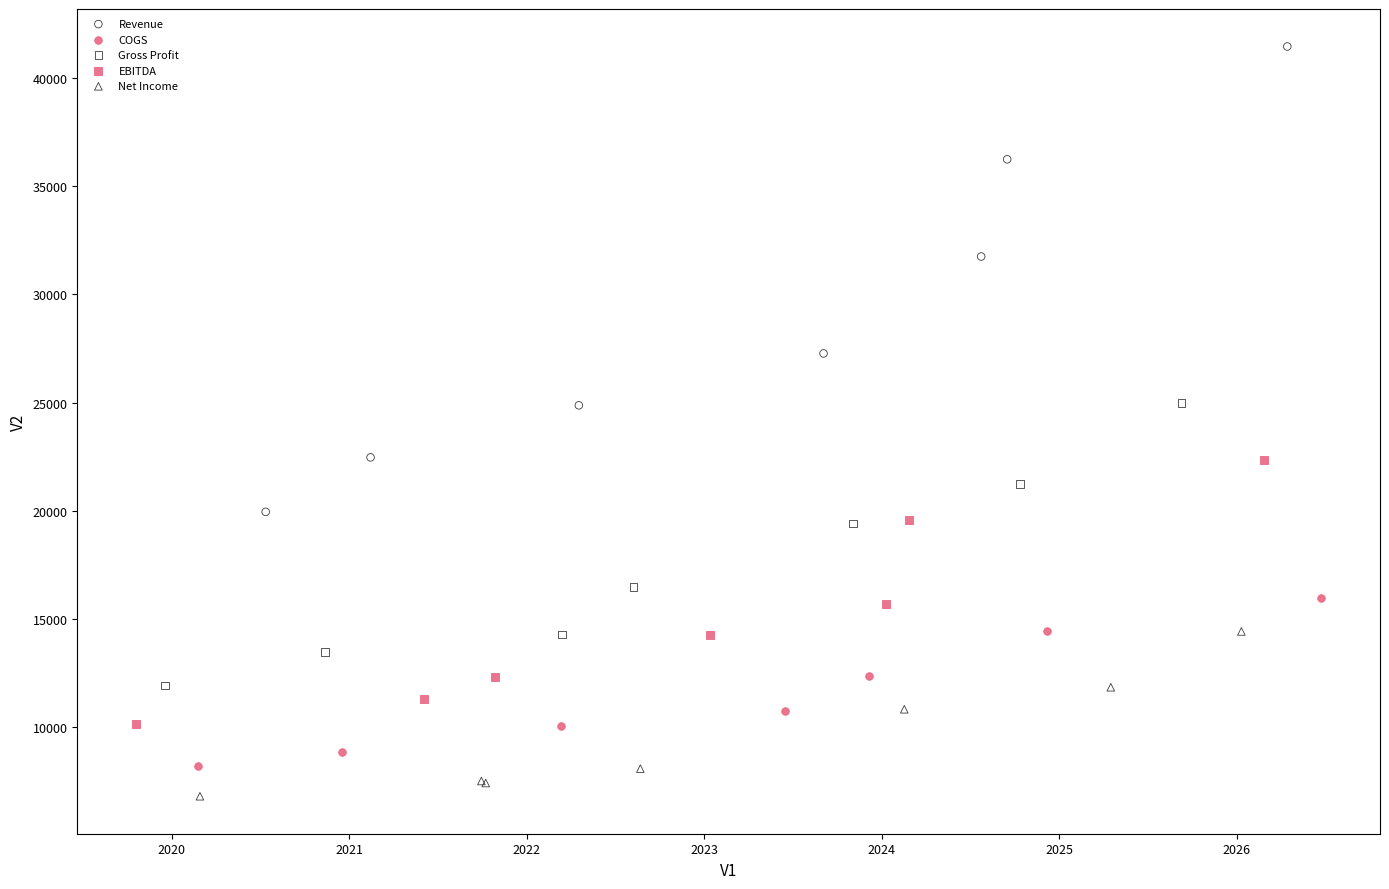

Which series has the largest Y range (max minus min)?

Revenue